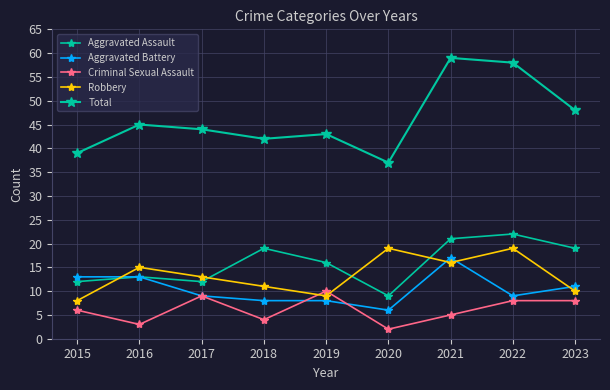

What is the difference between the second highest and second lowest values in the Aggravated Assault series?

9